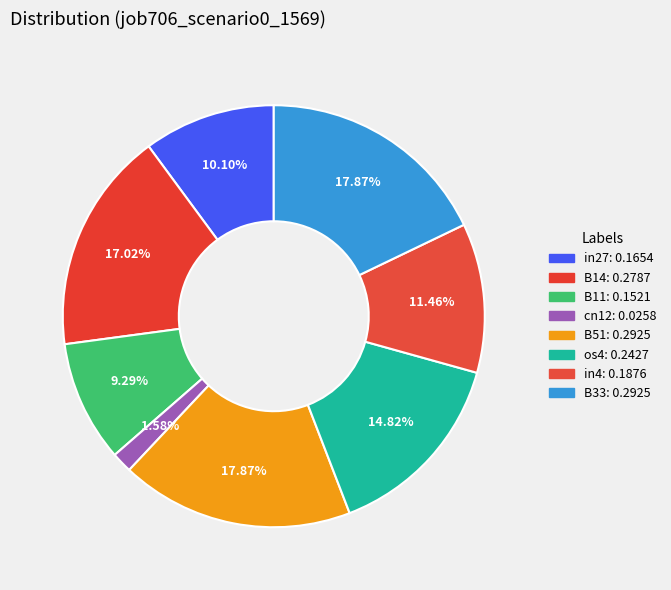

How many segments does this pie chart have?

8